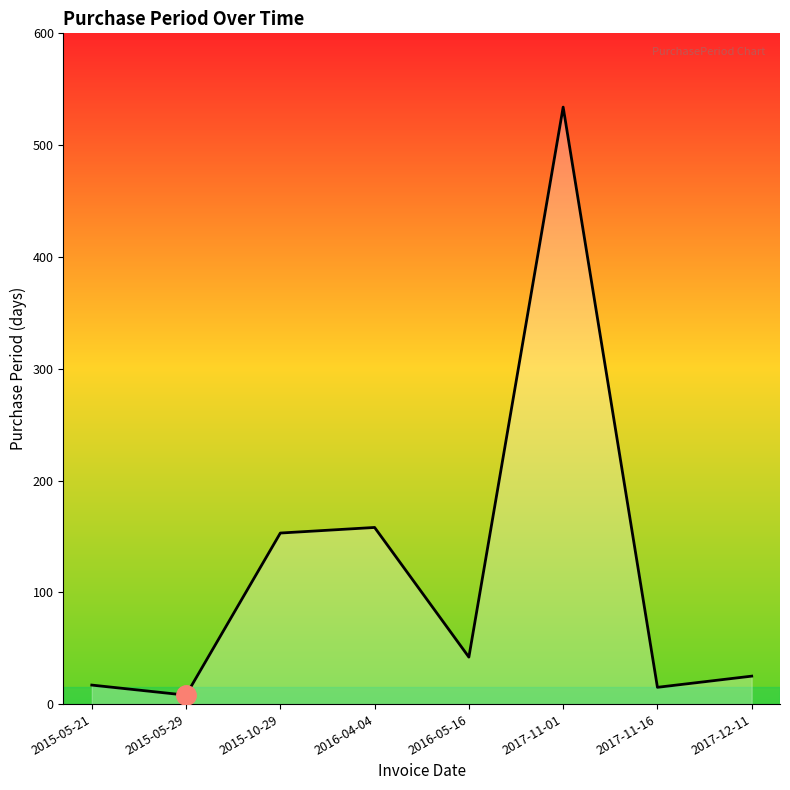

At which label does the data first exceed 42?

2015-10-29